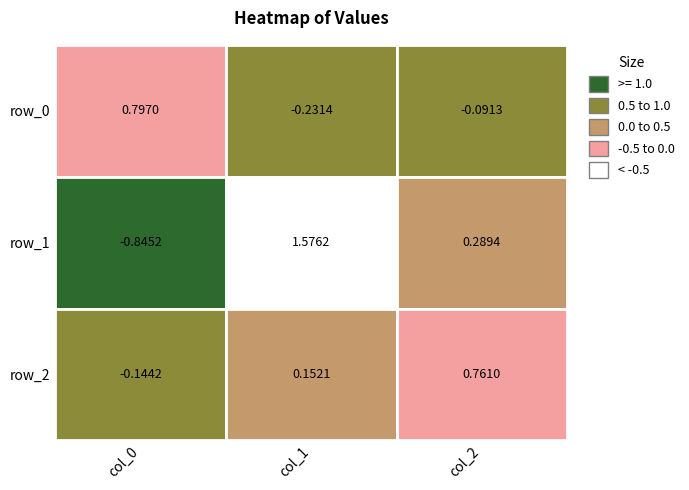

List the series in order of their peak value, highest first.

row_1, row_0, row_2